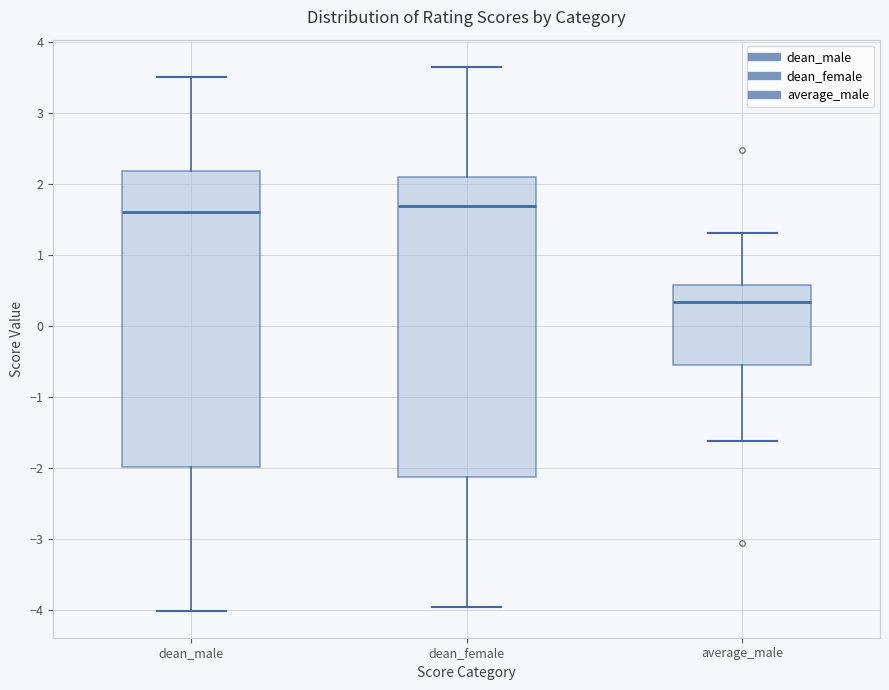

Reading left to right, read every box against the y-axis: the position of its median line, the range the box covers, and the ends of its whiskers. The values are not printed on the chart, so give them approximately, as read against the axis.

dean_male: median 1.6, box -2.0 to 2.2, whiskers -4.0 to 3.5
dean_female: median 1.7, box -2.1 to 2.1, whiskers -4.0 to 3.6
average_male: median 0.3, box -0.6 to 0.6, whiskers -1.6 to 1.3